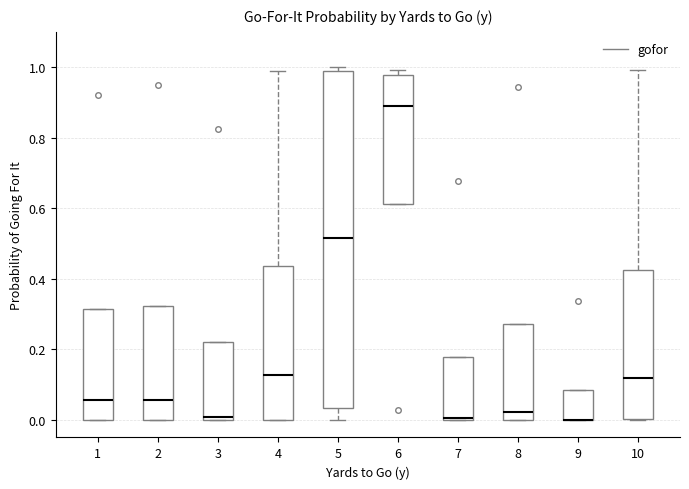

Reading left to right, read every box against the y-axis: the position of its median line, the range the box covers, and the ends of its whiskers. The values are not printed on the chart, so give them approximately, as read against the axis.

1: median 0.06, box 0.00 to 0.32, whiskers 0.00 to 0.32
2: median 0.06, box 0.00 to 0.32, whiskers 0.00 to 0.32
3: median 0.00 (just above the box's lower edge), box 0.00 to 0.22, whiskers 0.00 to 0.22
4: median 0.12, box 0.00 to 0.44, whiskers 0.00 to 0.98
5: median 0.52, box 0.04 to 0.98, whiskers 0.00 to 1.00
6: median 0.90, box 0.62 to 0.98, whiskers 0.62 to 1.00
7: median 0.00 (just above the box's lower edge), box 0.00 to 0.18, whiskers 0.00 to 0.18
8: median 0.02, box 0.00 to 0.28, whiskers 0.00 to 0.28
9: median 0.00 (drawn on the box's lower edge), box 0.00 to 0.08, whiskers 0.00 to 0.08
10: median 0.12, box 0.00 to 0.42, whiskers 0.00 to 1.00